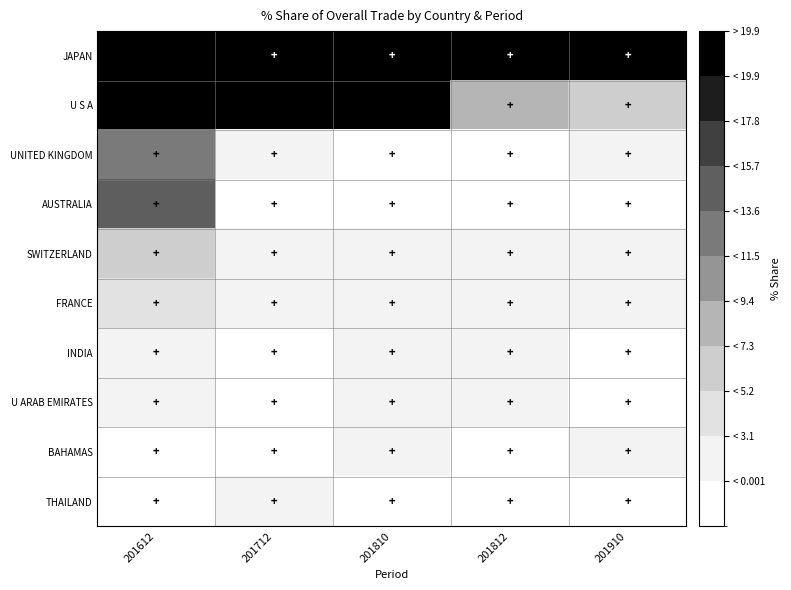

Which category has the highest value across all series?

201910